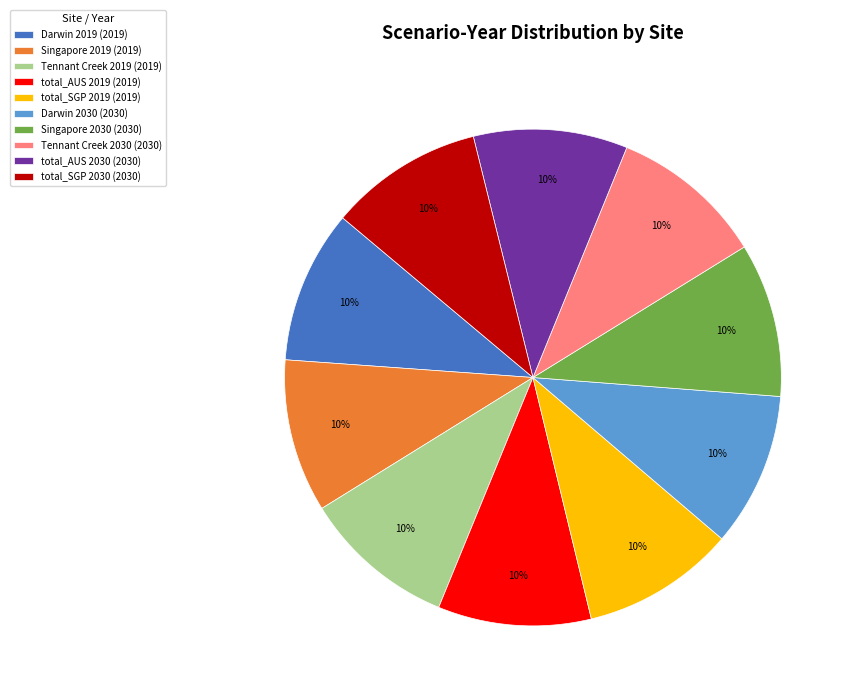

Count the number of slices in the pie.

10